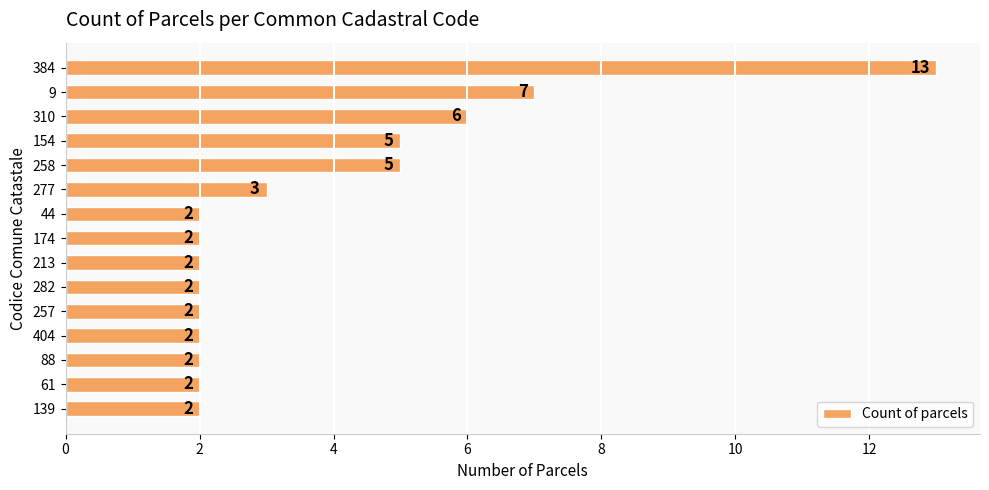

The chart shows a value of 5 at 154. True or false?

True